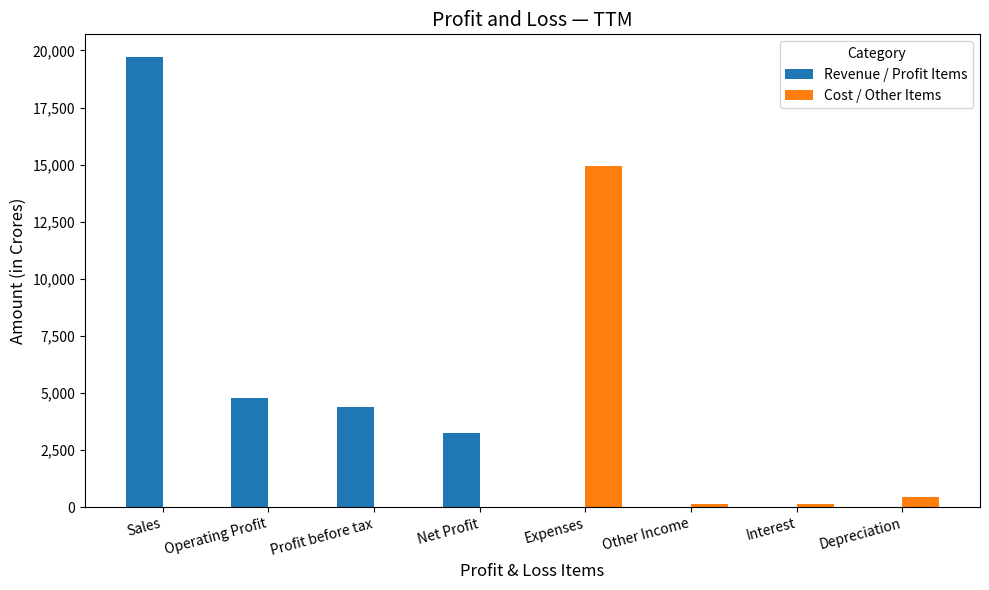

How many groups of bars are there?

8